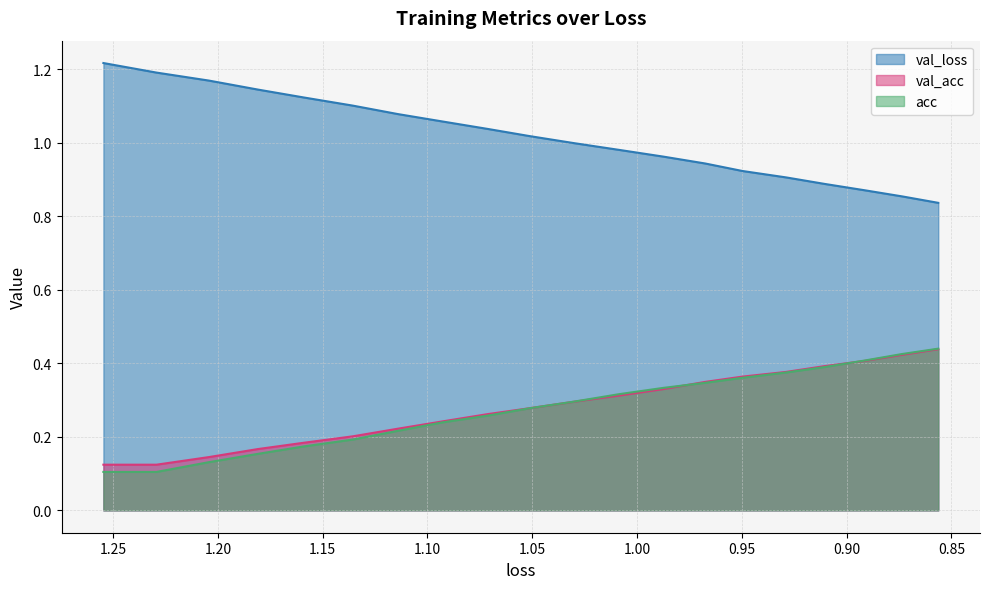

Does the chart display data point markers on the line(s)?

No